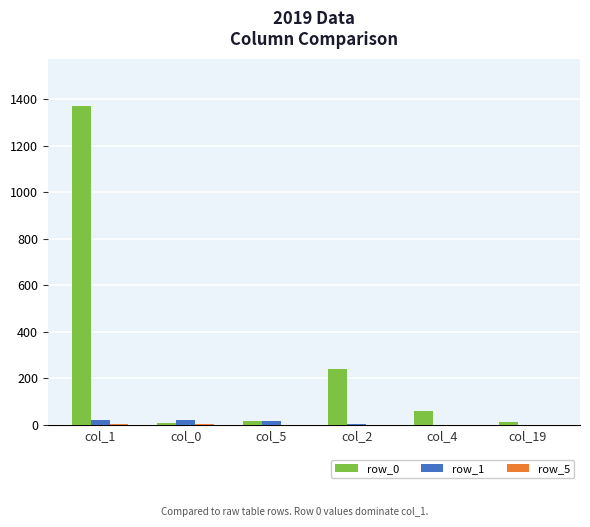

The value of row_1 at col_4 is 1. True or false?

True